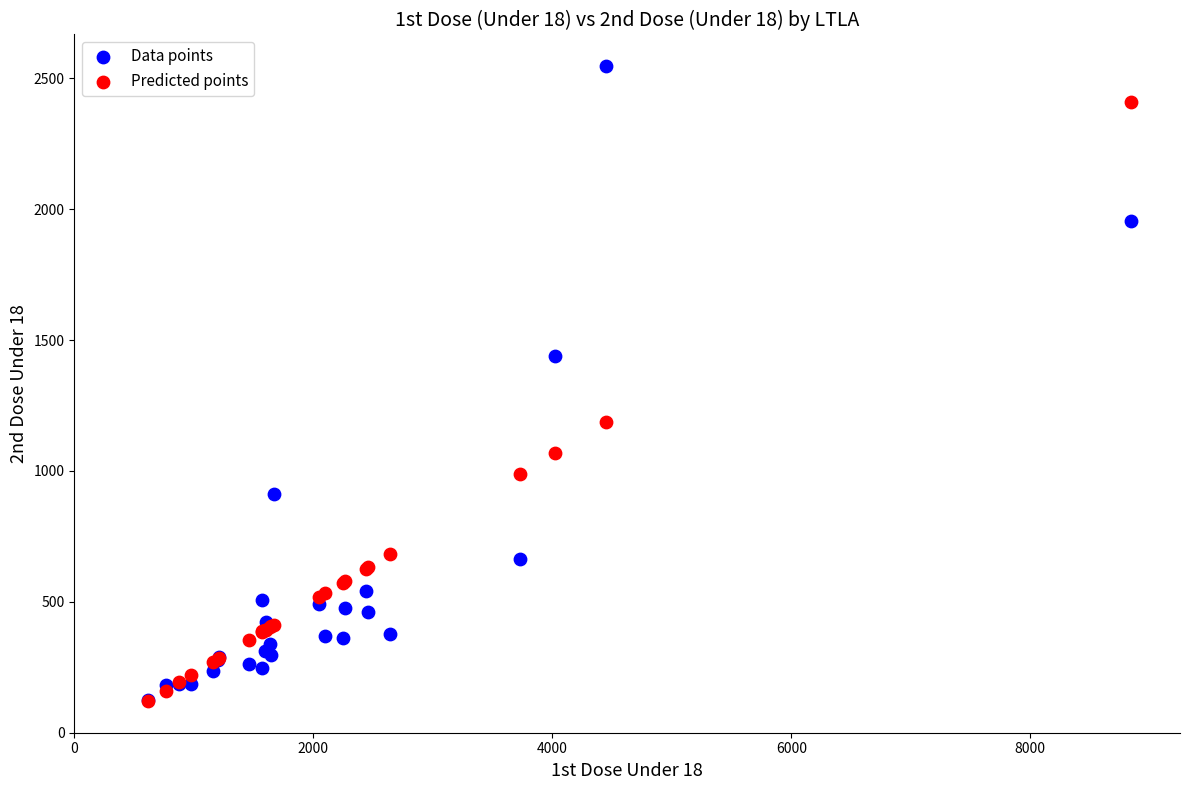

In the Data points series, what Y value is closest to 1335?

1438.0